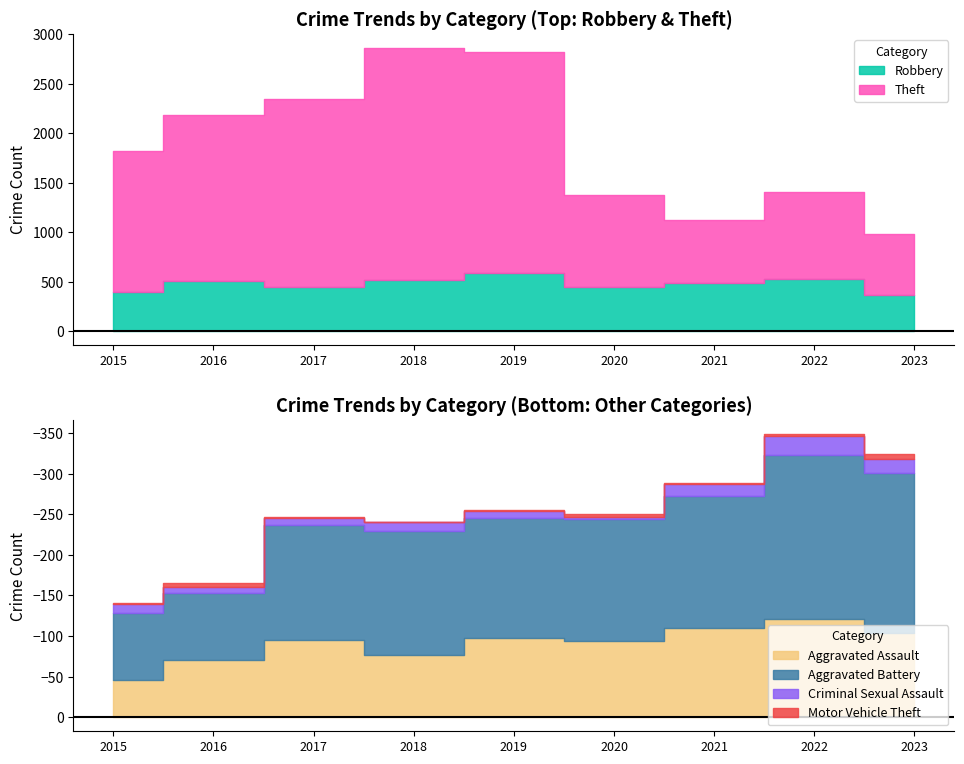

At which category is the sum across all series the highest?

2018